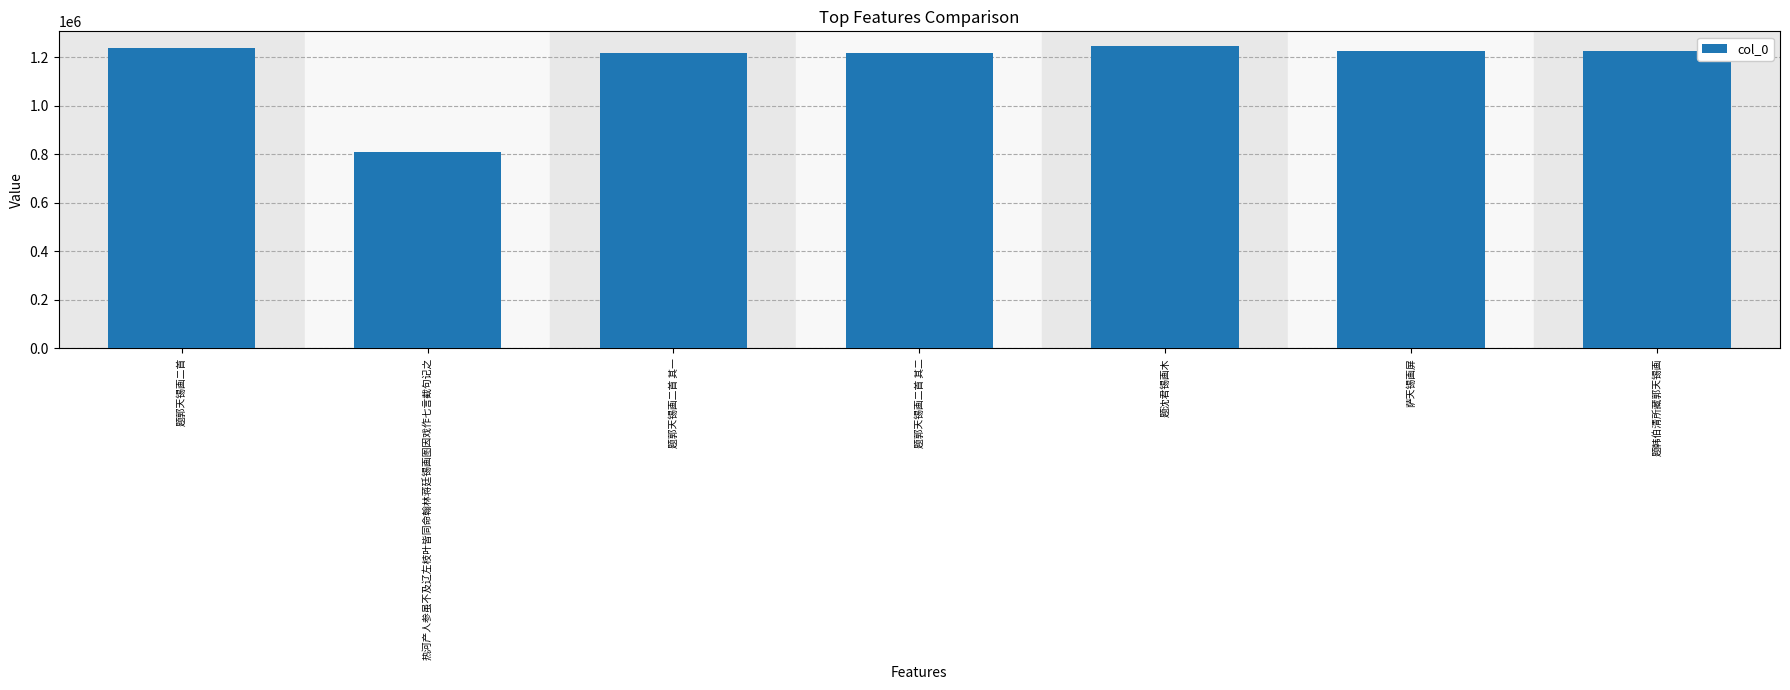

What is the label of the 4th bar from the right?

题郭天锡画二首 其二